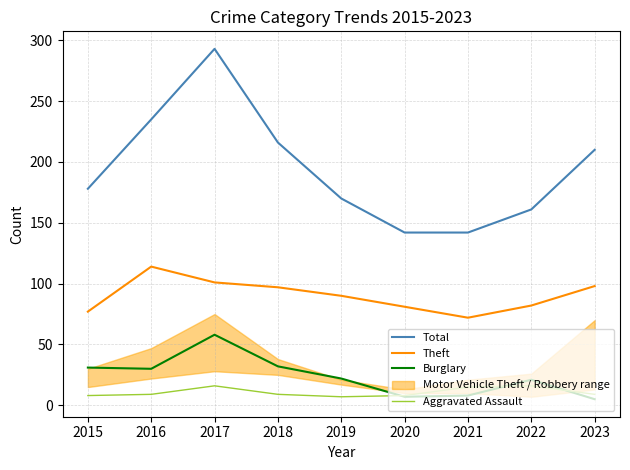

Does the chart have visible grid lines?

Yes